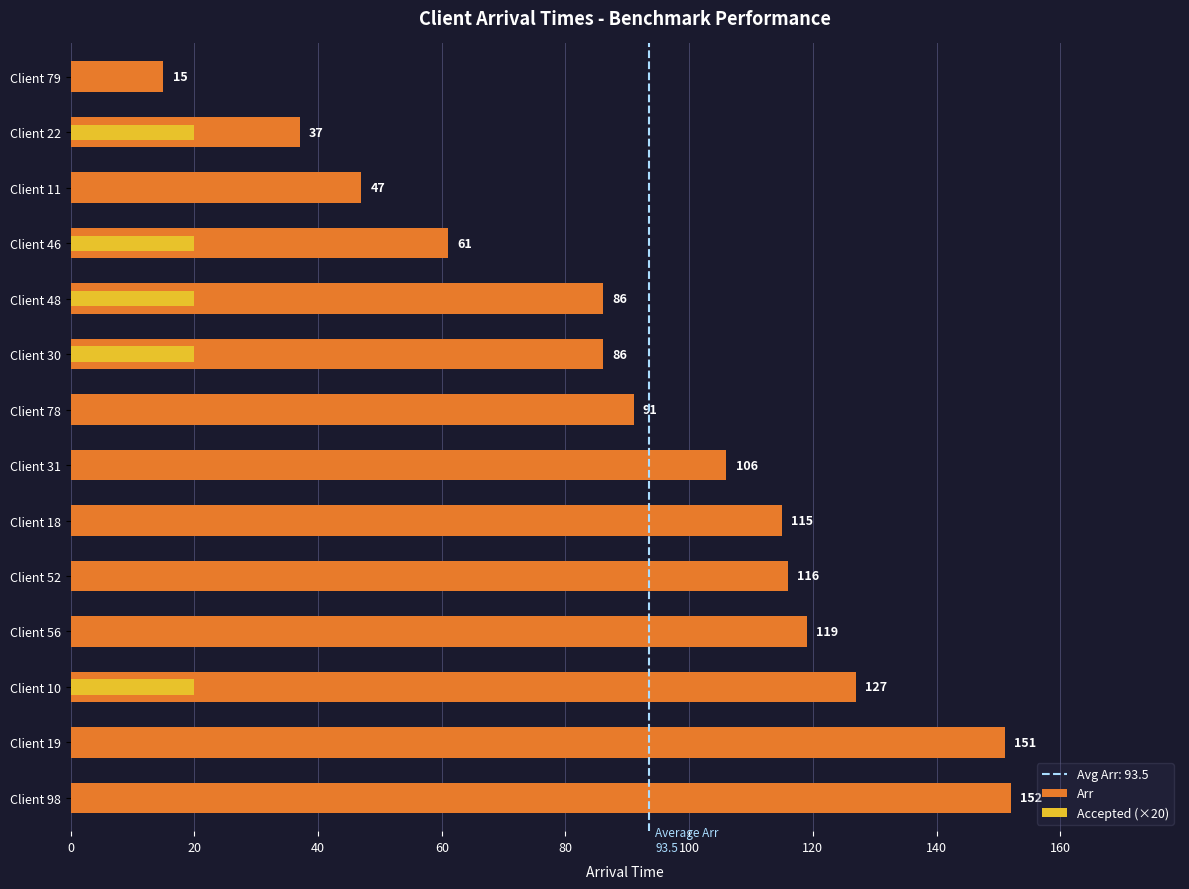

What is the difference between the highest and lowest values at Client 46?

41